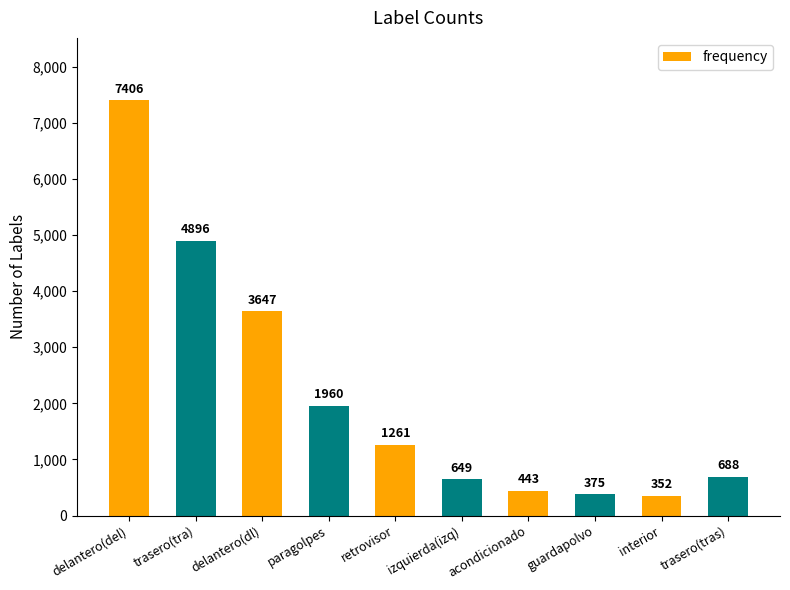

Rank the categories by value from highest to lowest.

delantero(del), trasero(tra), delantero(dl), paragolpes, retrovisor, trasero(tras), izquierda(izq), acondicionado, guardapolvo, interior